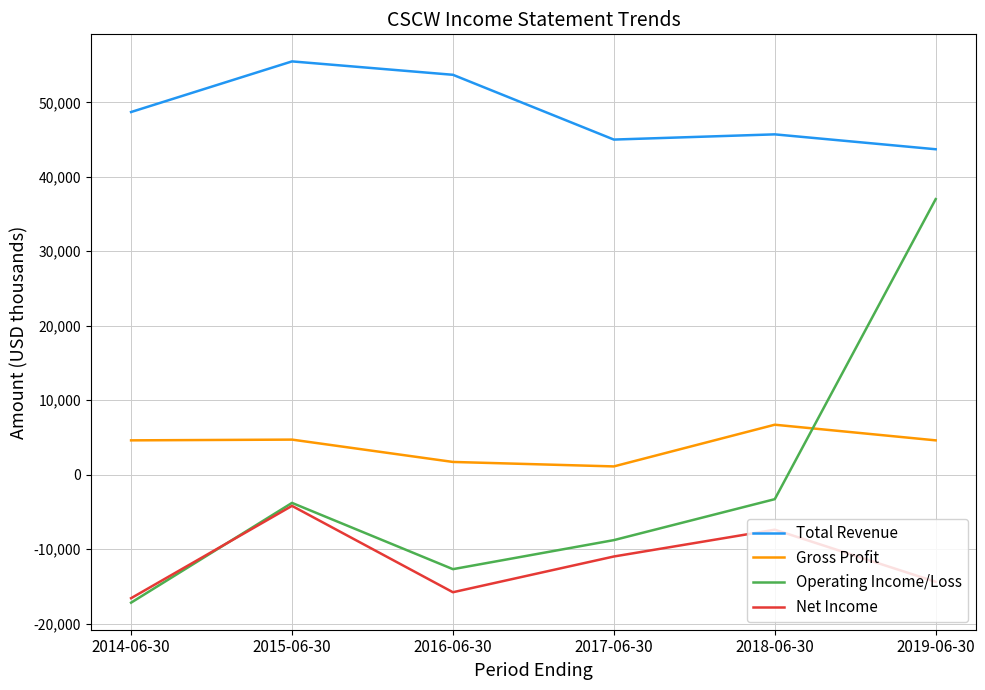

True or false: Operating Income/Loss and Total Revenue intersect in this chart.

False